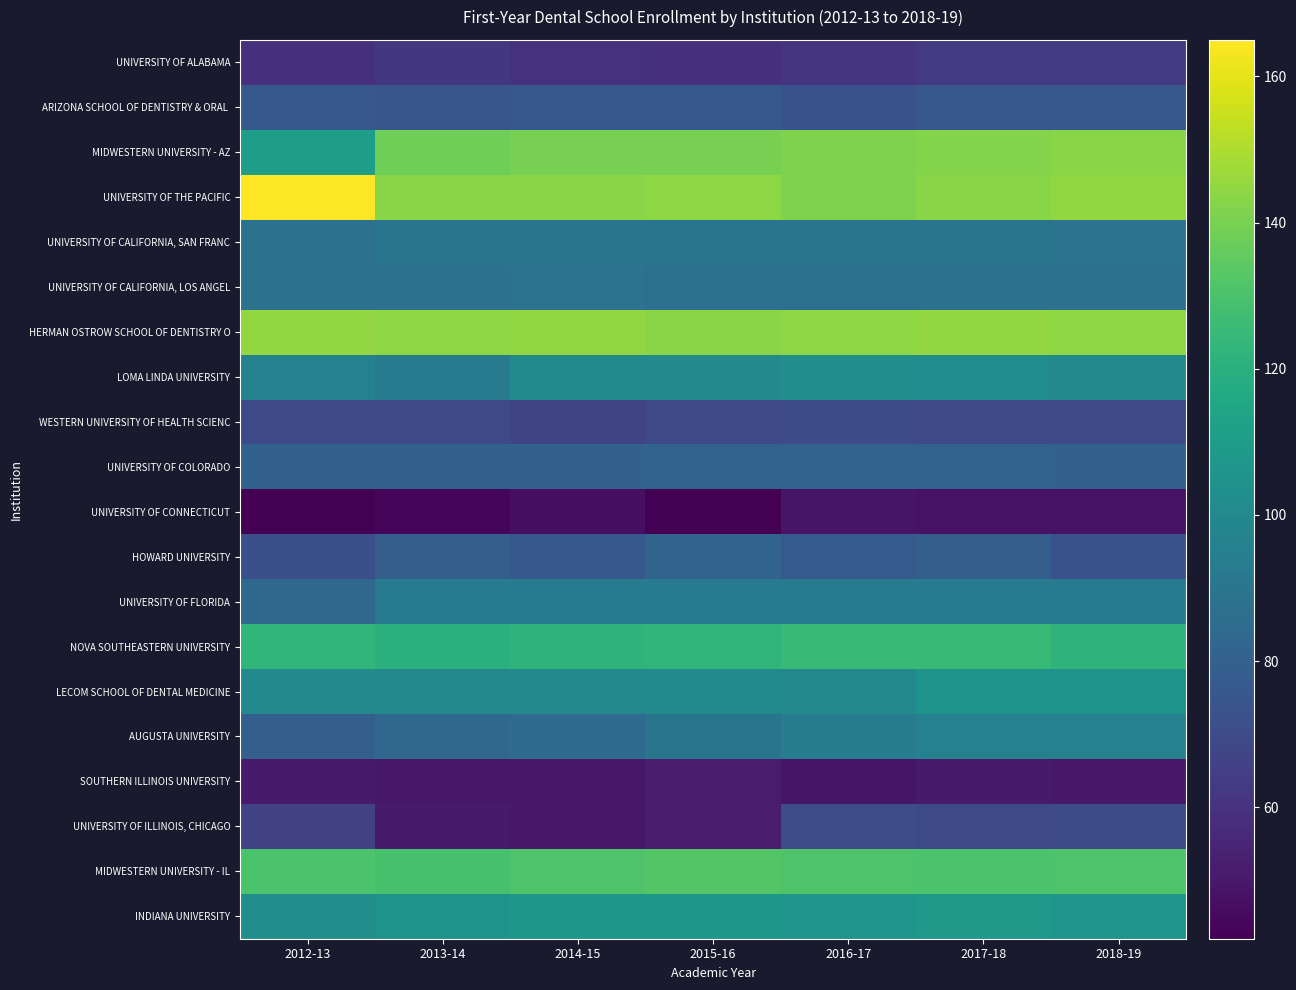

What is the difference between the highest and lowest values at 2013-14?

100